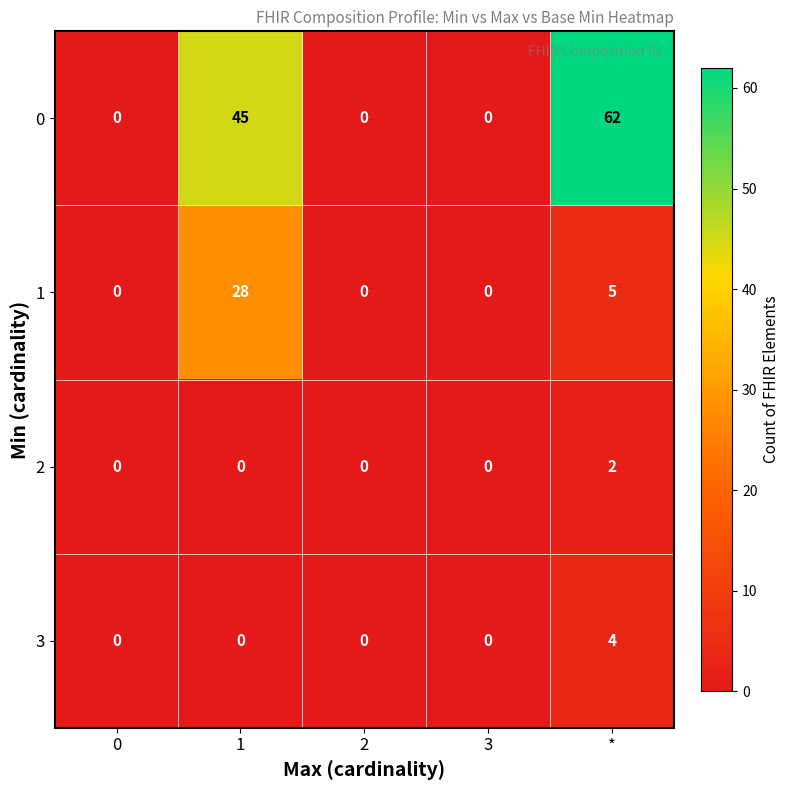

Which series changed the most between 0 and *?

0